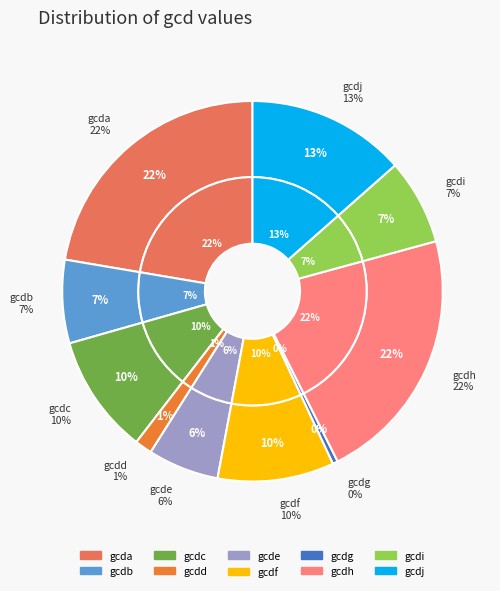

What is the total percentage of gcdc and gcda?

32.5%